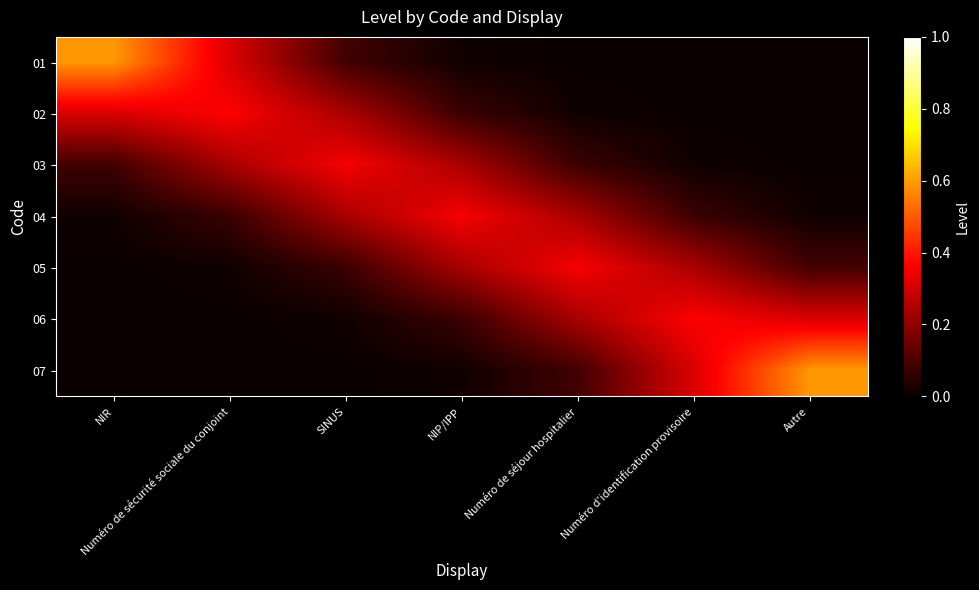

Which series has the largest total across all categories?

01